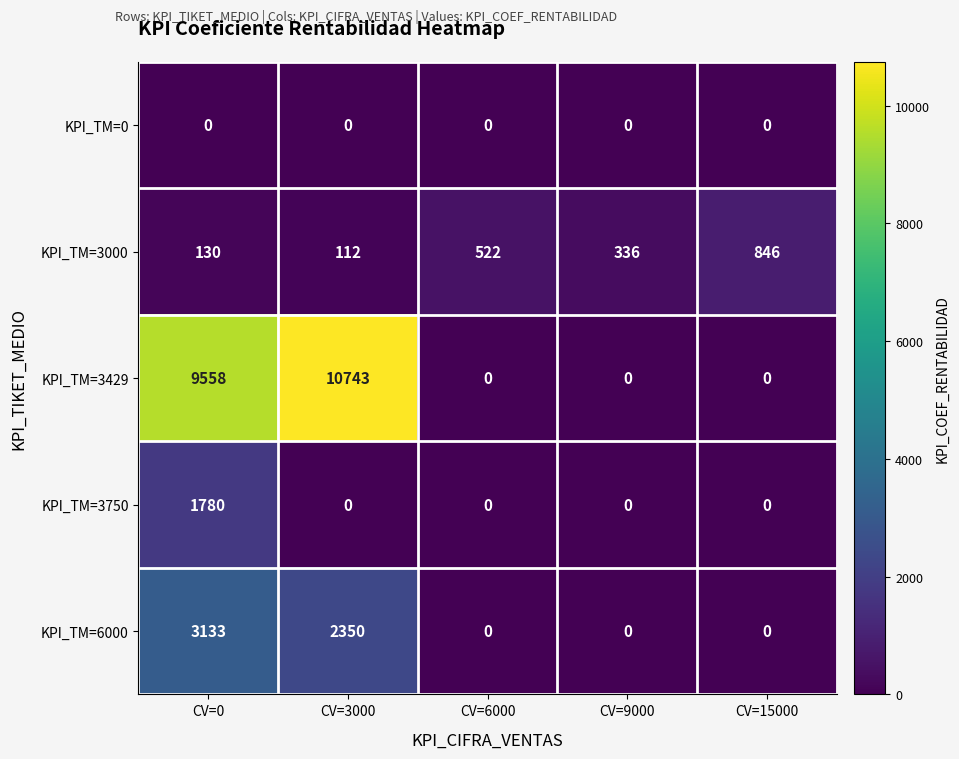

Rank the series at CV=0 from lowest to highest value.

KPI_TM=0, KPI_TM=3000, KPI_TM=3750, KPI_TM=6000, KPI_TM=3429